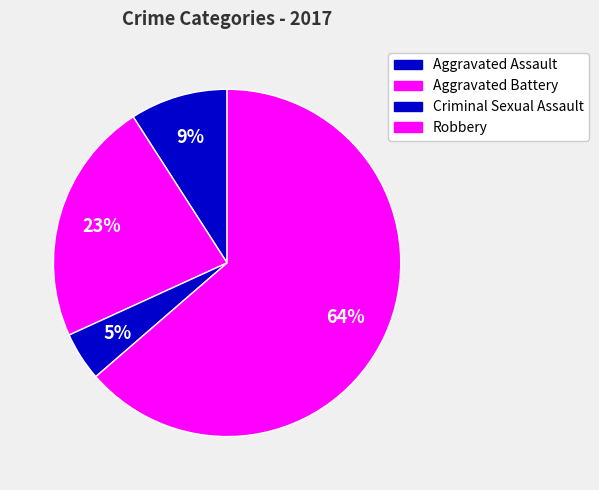

How many slices are in this pie chart?

4